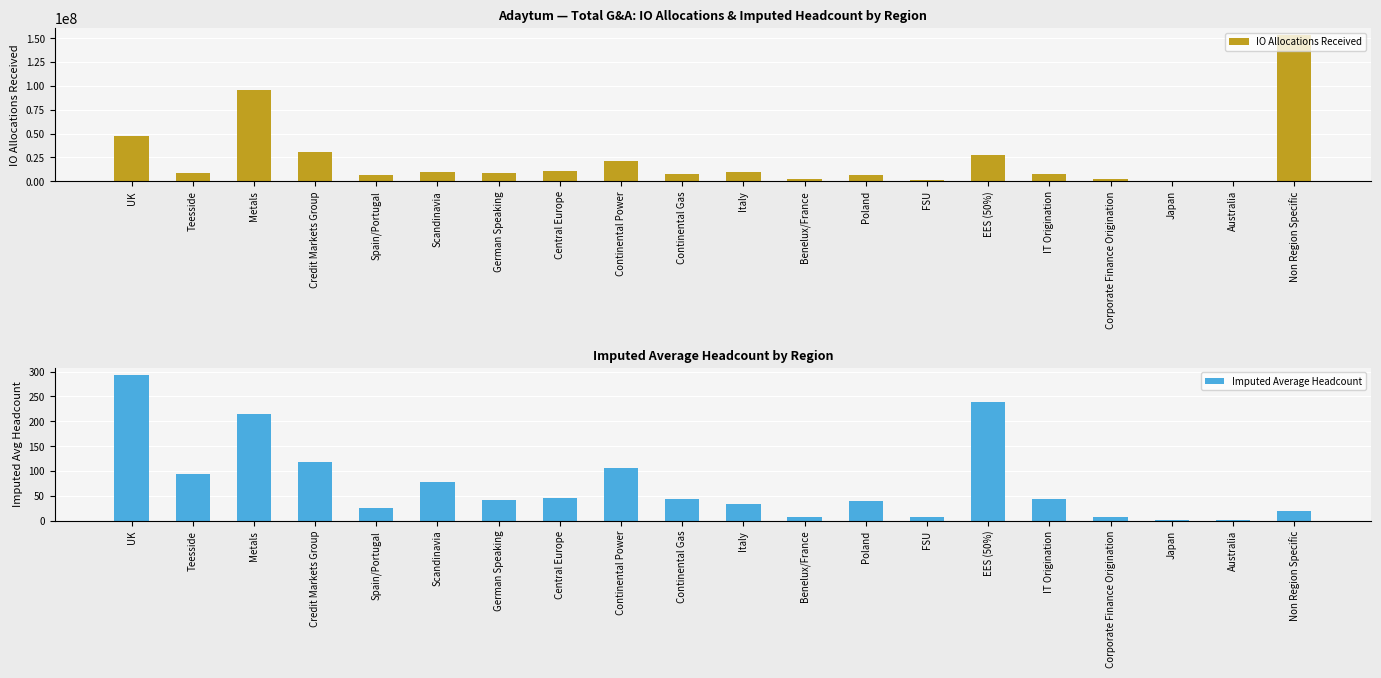

List the series in order of their peak value, highest first.

IO Allocations Received, Imputed Average Headcount